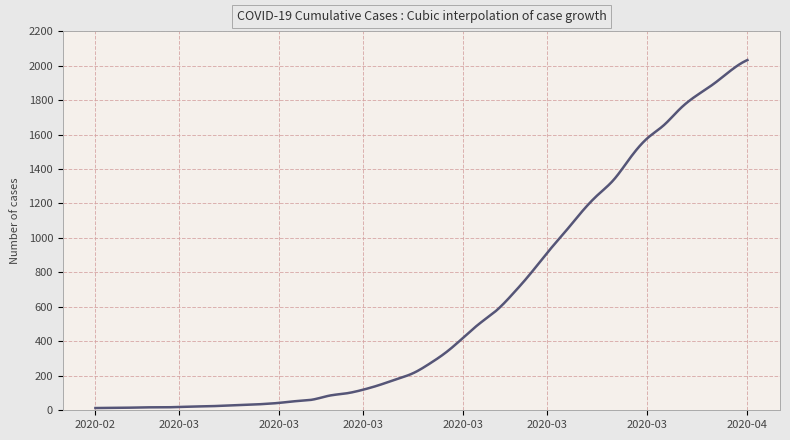

What is the difference between the maximum and minimum values?

2019.0